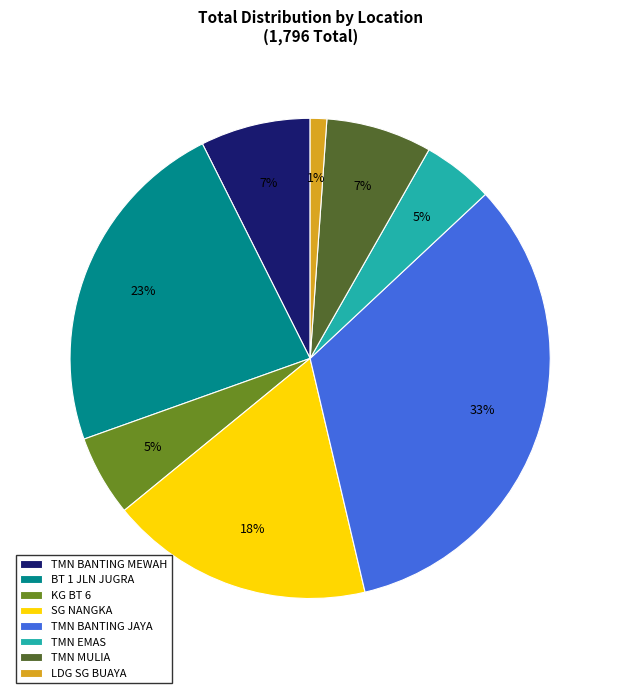

Is it true that SG NANGKA is 18% of the pie?

True